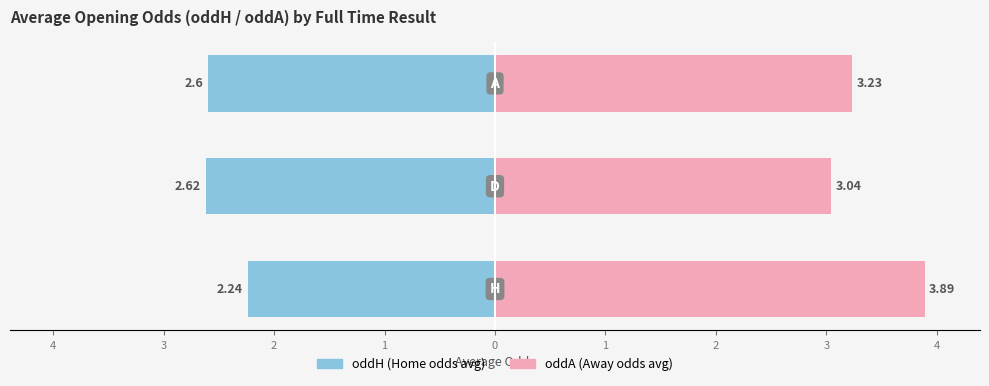

List the series in order of their peak value, lowest first.

oddH (avg), oddA (avg)